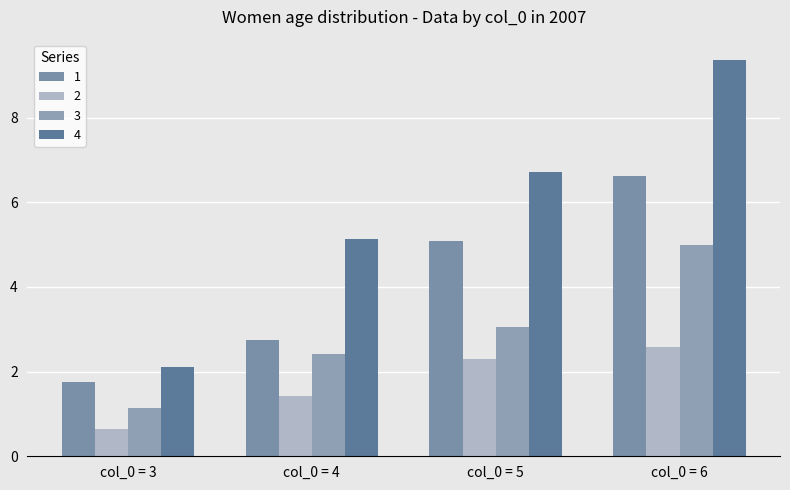

Reading left to right, extract all data points from this chart.

1: col_0 = 3=1.8	col_0 = 4=2.8	col_0 = 5=5.1	col_0 = 6=6.6
2: col_0 = 3=0.6	col_0 = 4=1.4	col_0 = 5=2.3	col_0 = 6=2.6
3: col_0 = 3=1.1	col_0 = 4=2.4	col_0 = 5=3.0	col_0 = 6=5.0
4: col_0 = 3=2.1	col_0 = 4=5.1	col_0 = 5=6.7	col_0 = 6=9.4